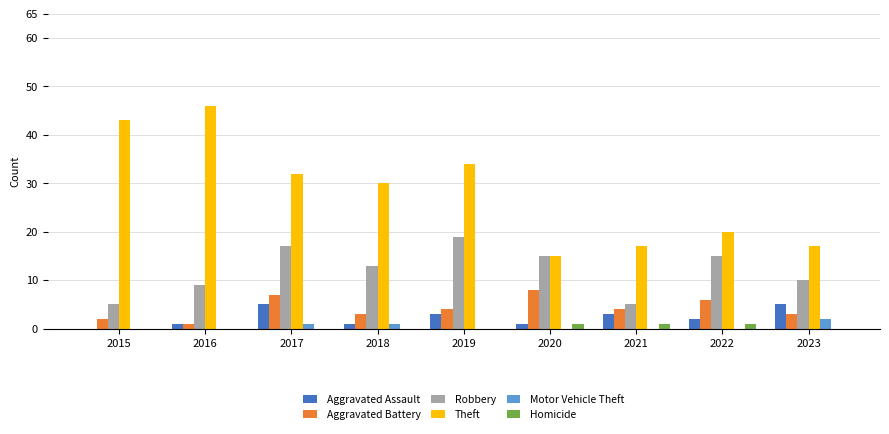

What is the sum of the Robbery values at 2015 and 2018?

18